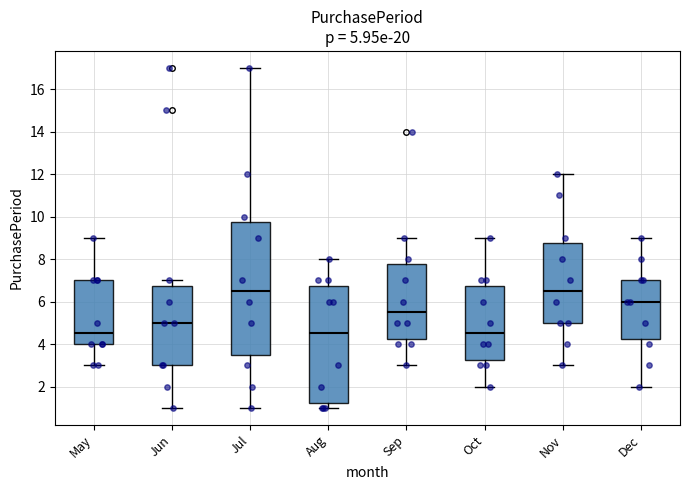

Comparing the boxes themselves (not the whiskers), which one is the tallest?

Jul